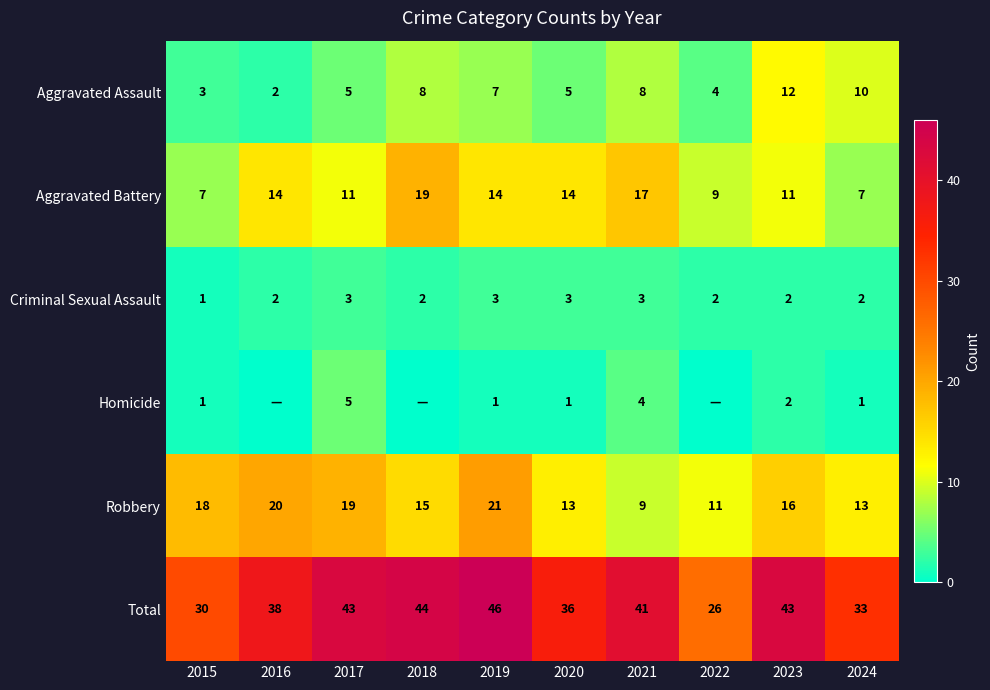

Where does the Criminal Sexual Assault series first go above 2?

2017